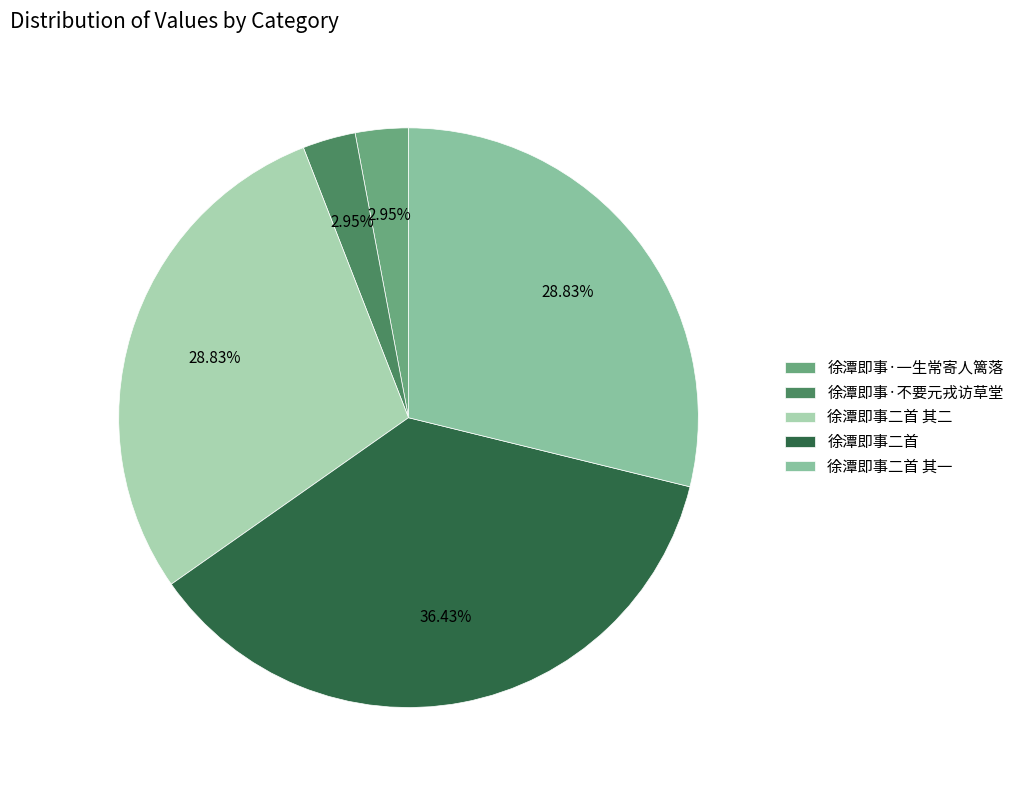

Does 徐潭即事二首 其一 represent more than half of the total?

No